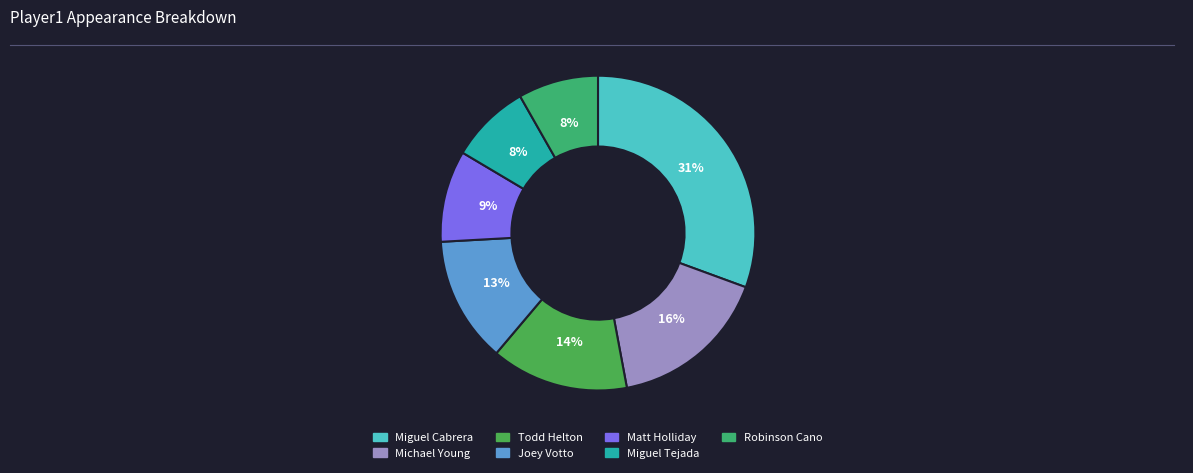

How many slices are in this pie chart?

7